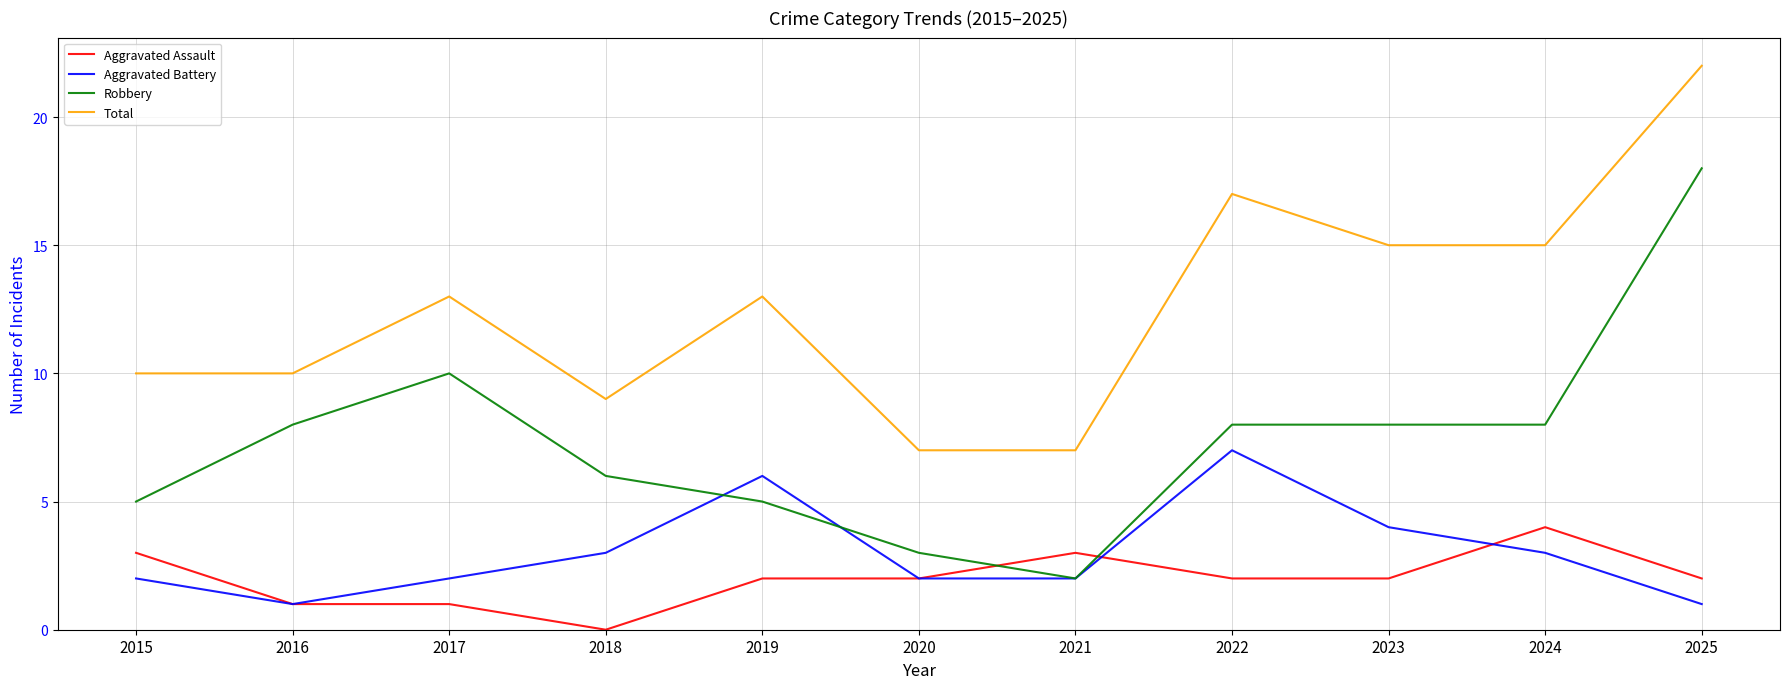

Where is the first local minimum for Robbery?

2021